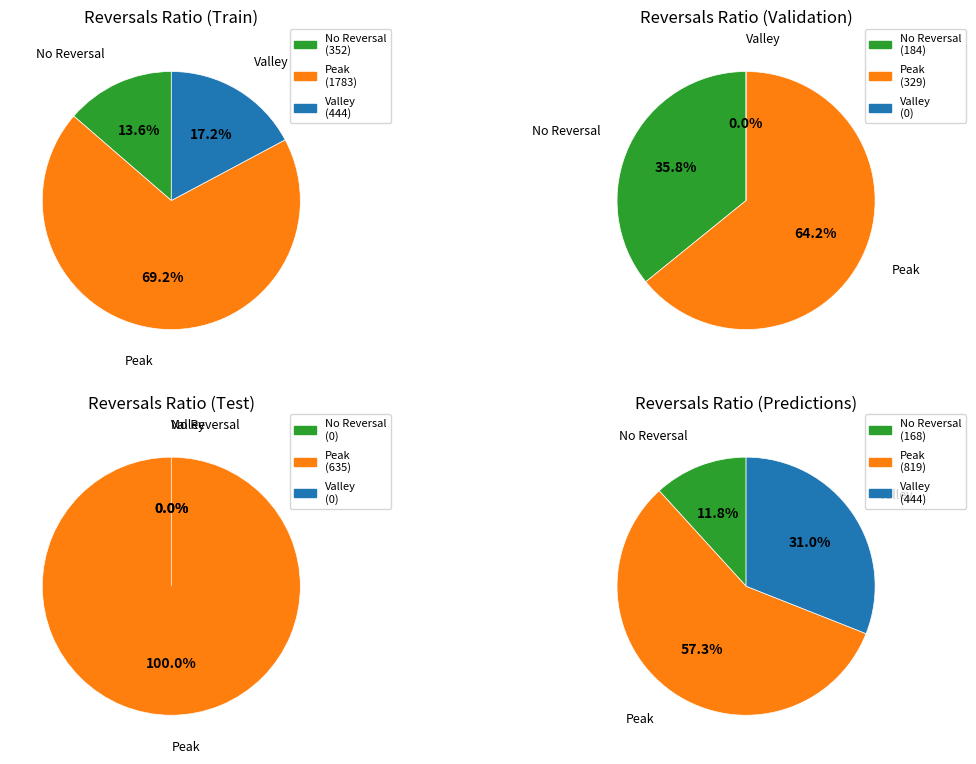

Is the sum of 431482013 and 431482014 greater than half?

No